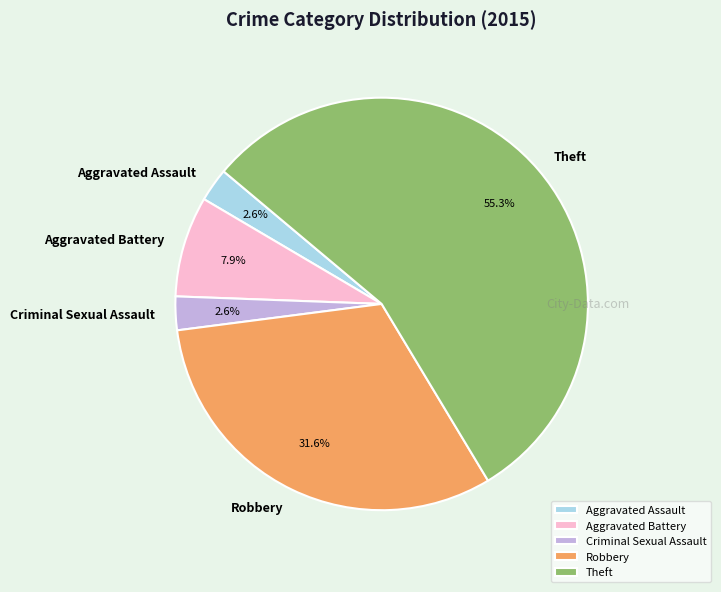

Count the number of slices in the pie.

5